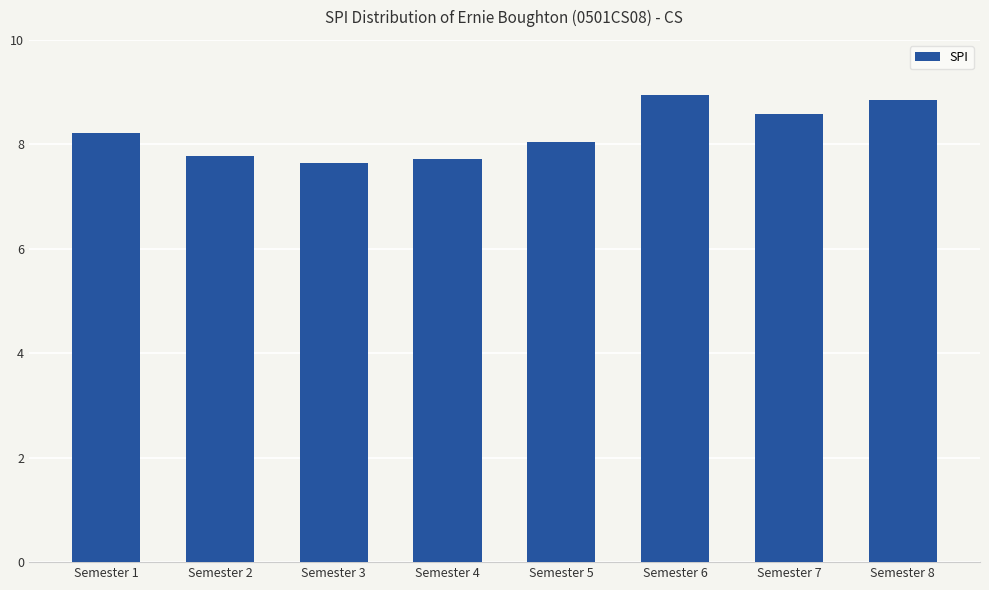

Where does the data first go above 8?

Semester 1